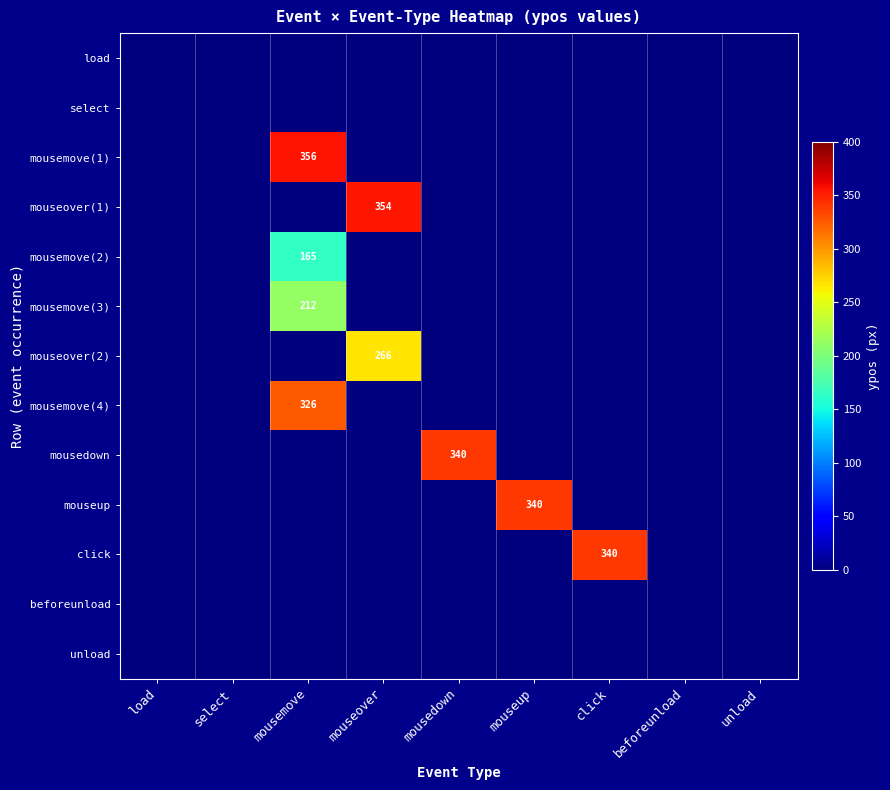

The mousemove(1) series shows 356 at mousemove. True or false?

True